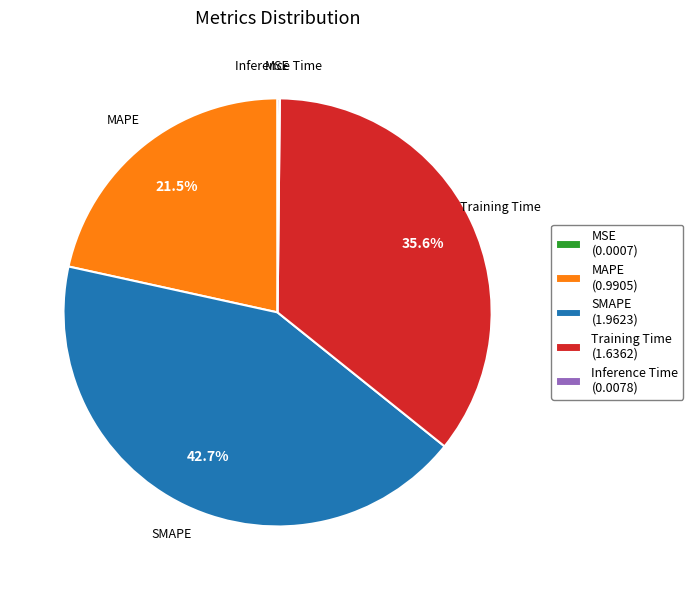

The SMAPE slice represents 36% of the pie. True or false?

False